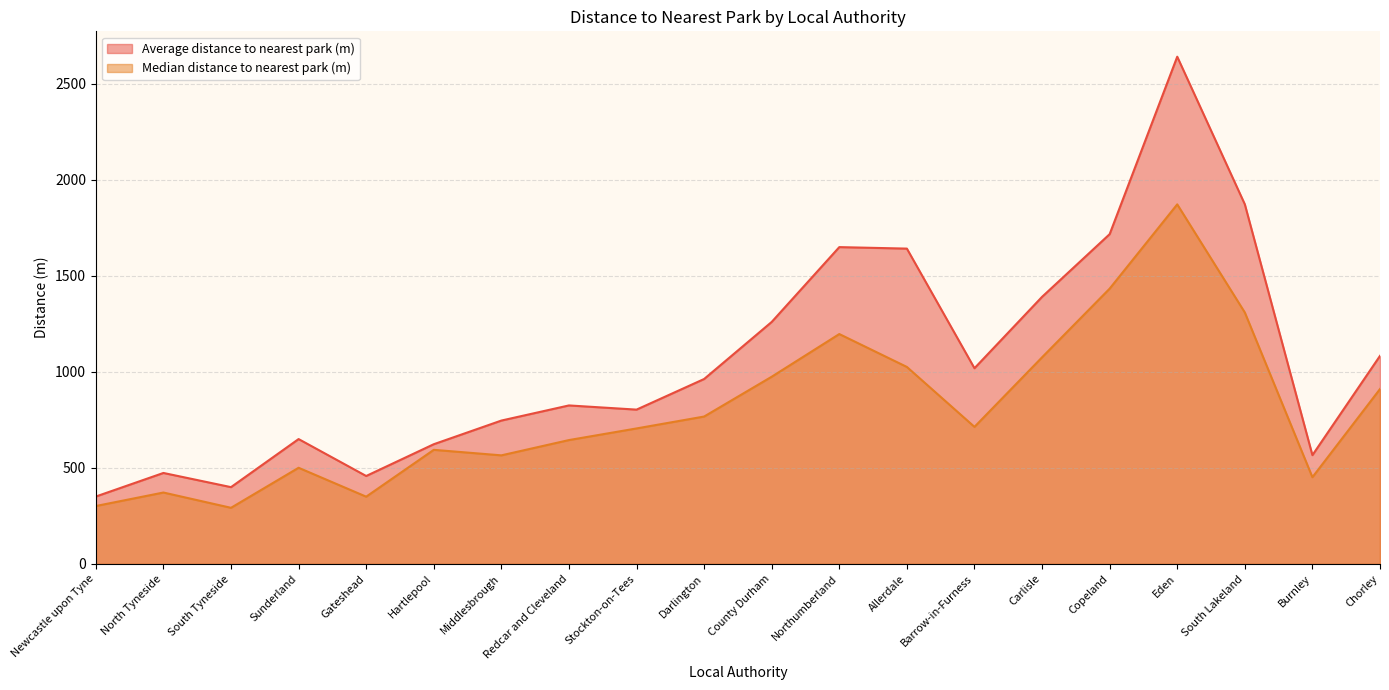

What is the label of the 9th point from the right?

Northumberland